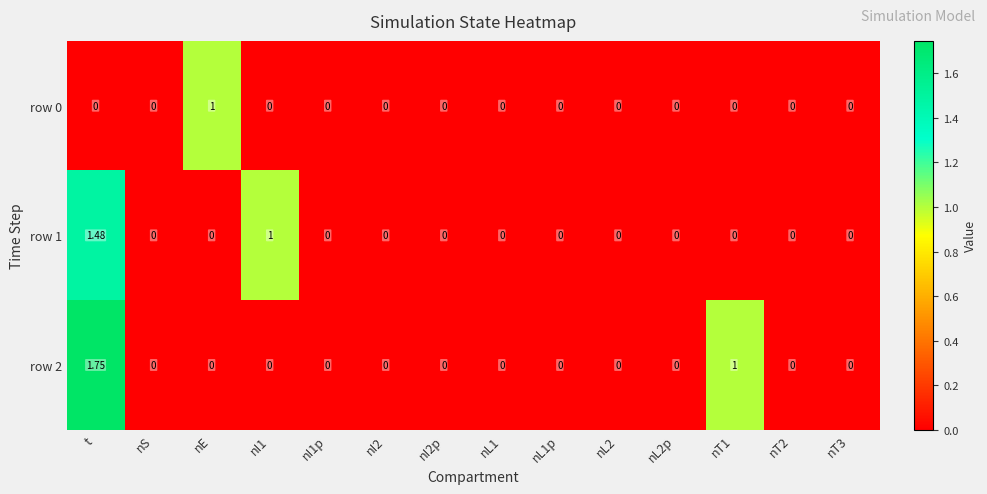

Which category has the highest value across all series?

t